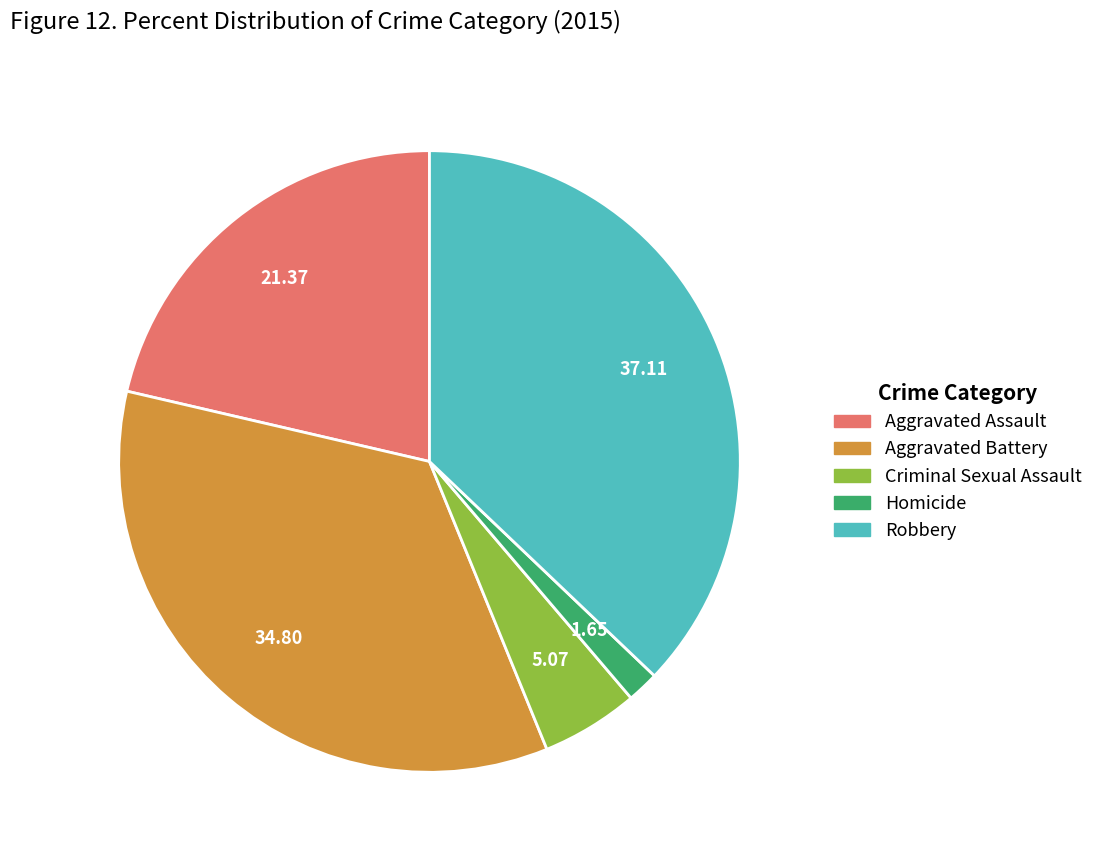

Which has a higher value, Robbery or Aggravated Battery?

Robbery